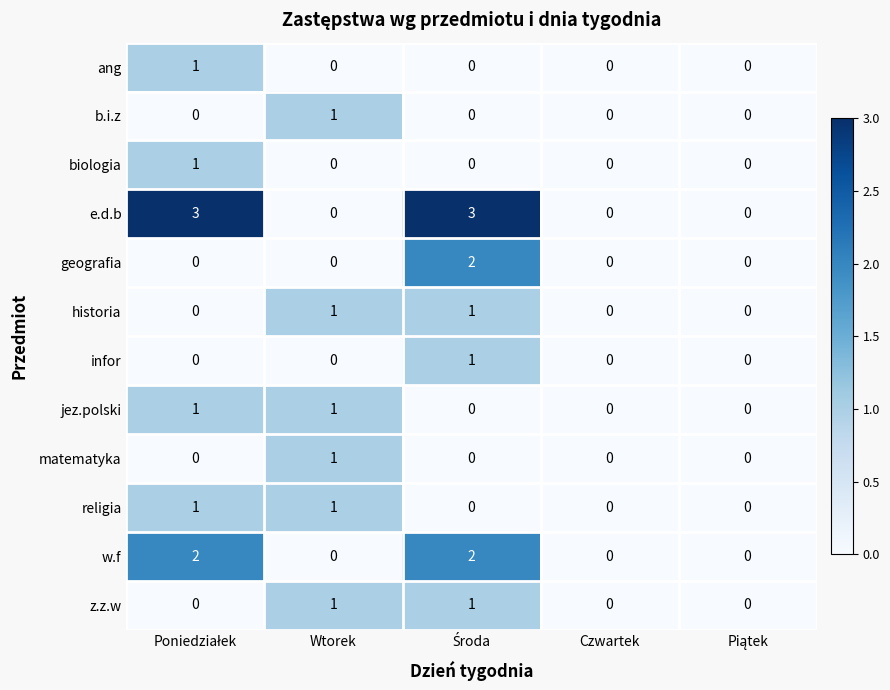

What is the difference between the maximum and minimum values in the e.d.b series?

3